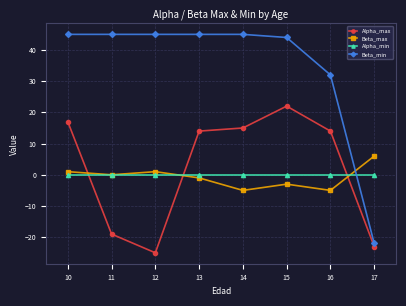

Reading right to left, extract all data points from this chart.

Alpha_max: -23	14	22	15	14	-25	-19	17
Beta_max: 6	-5	-3	-5	-1	1	0	1
Alpha_min: 0	0	0	0	0	0	0	0
Beta_min: -22	32	44	45	45	45	45	45